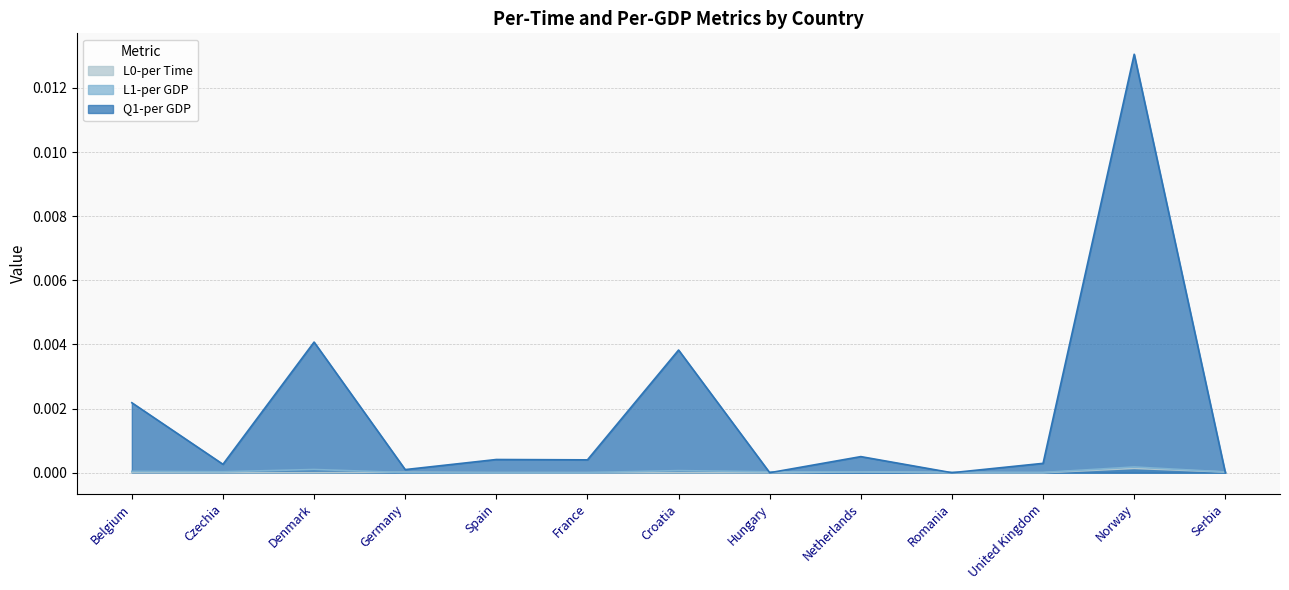

Which series changed the most between Czechia and Romania?

Q1-per GDP